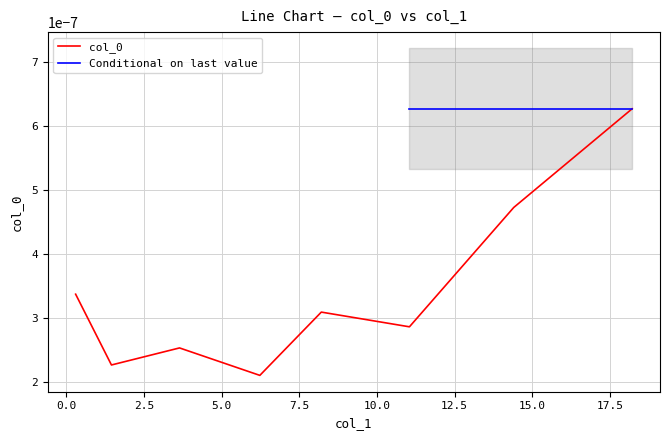

Which category has the lowest value across all series?

6.22924548093907